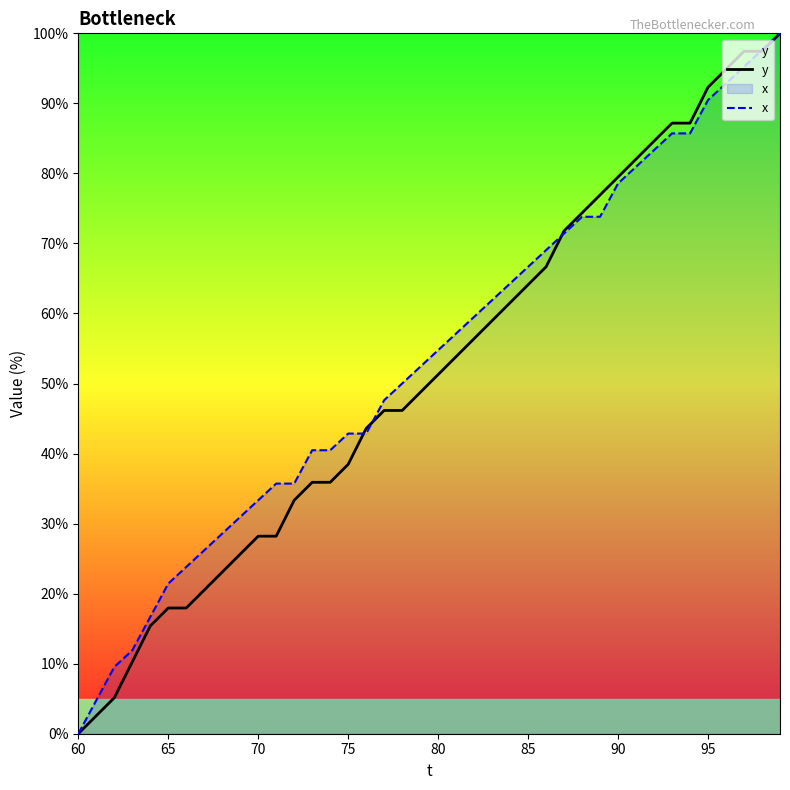

How many data points in x are less than 54?

20